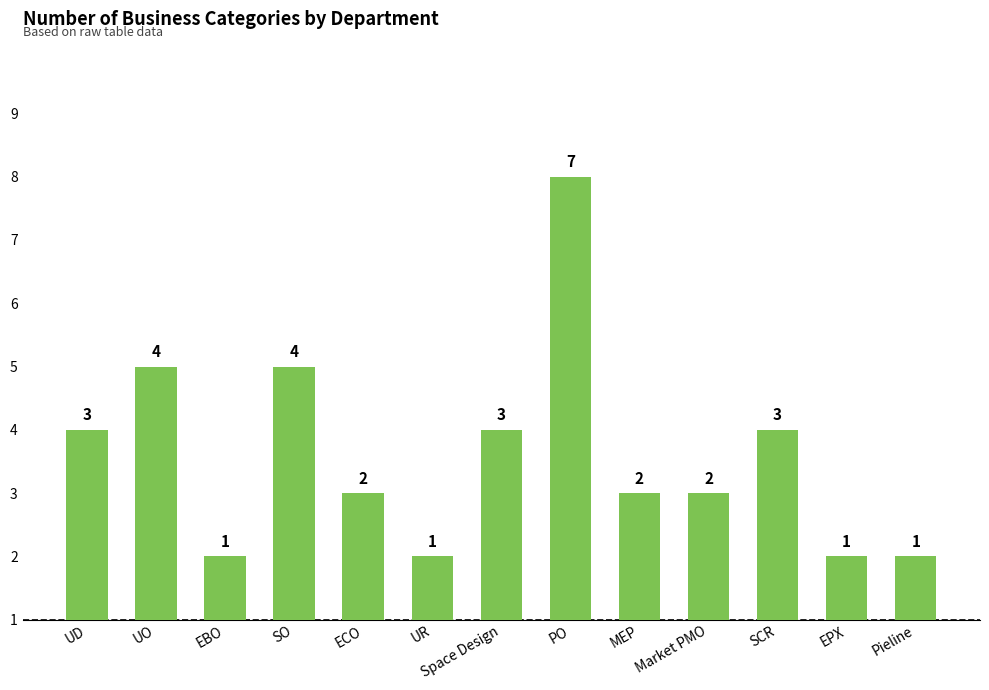

What is the label of the 3rd bar from the right?

SCR